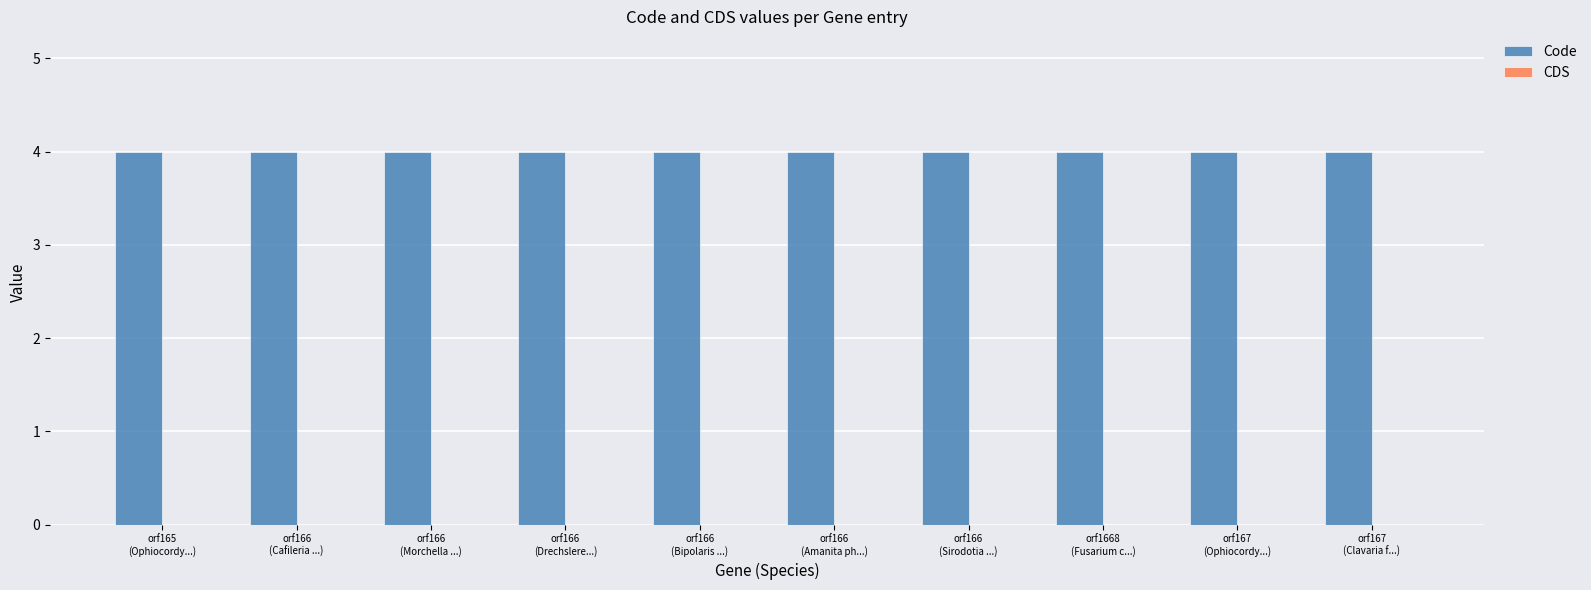

At which category is the sum across all series the highest?

orf165
(Ophiocordy...)